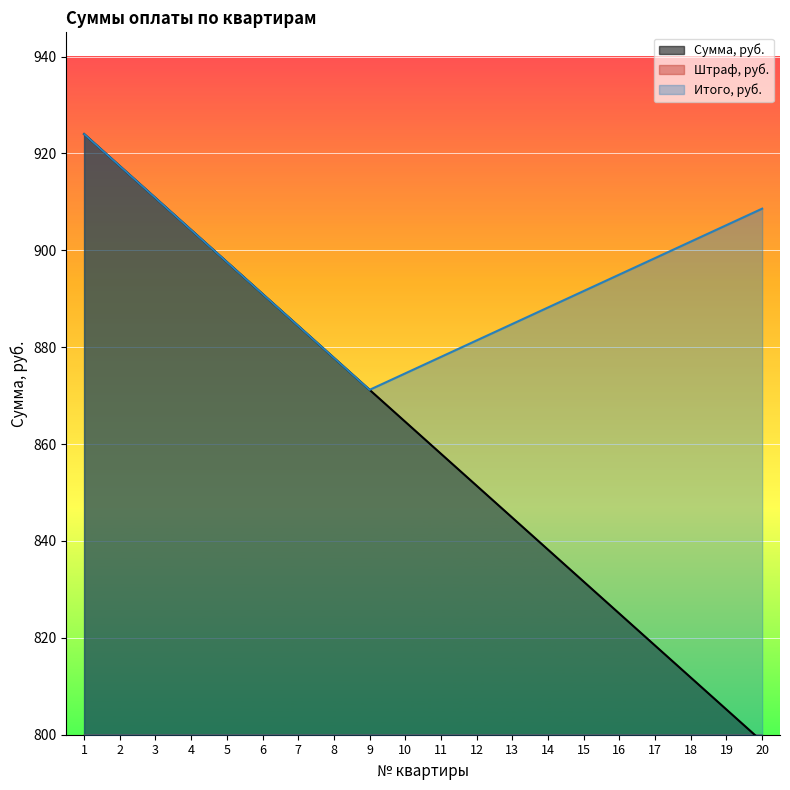

Which series changed the most between 15 and 17?

Штраф, руб.